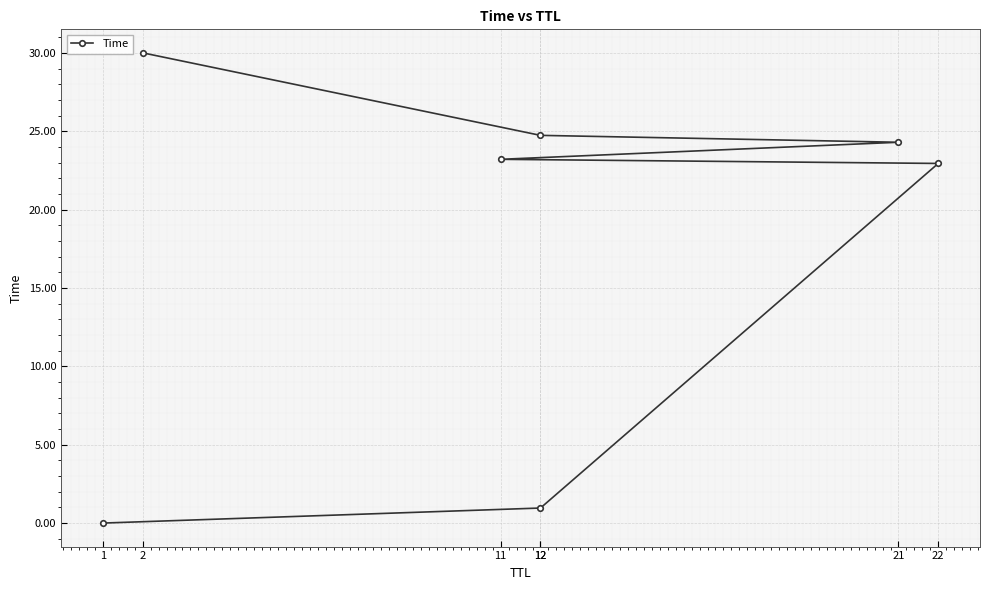

What is the value of the 4th point from the left?

23.2